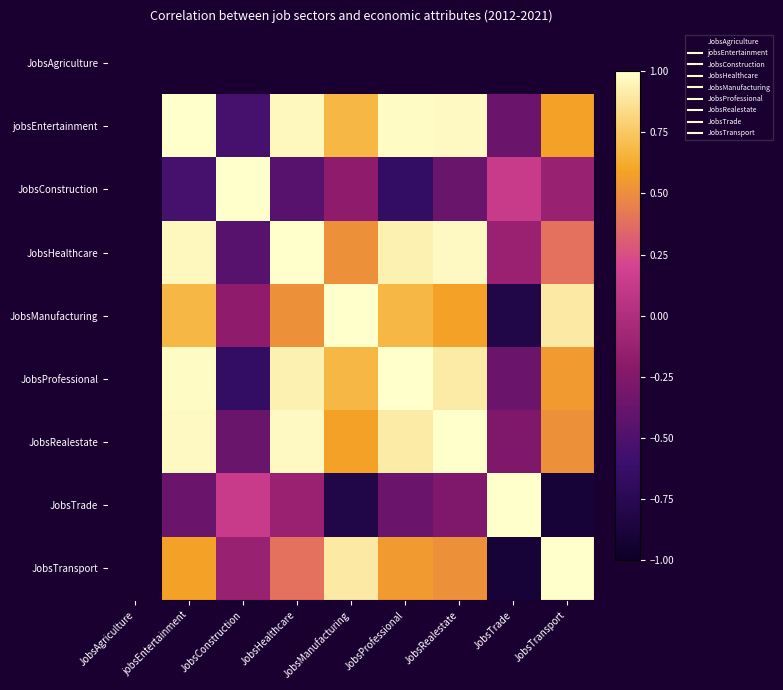

What is the difference between the JobsTrade values at JobsProfessional and JobsHealthcare?

0.2